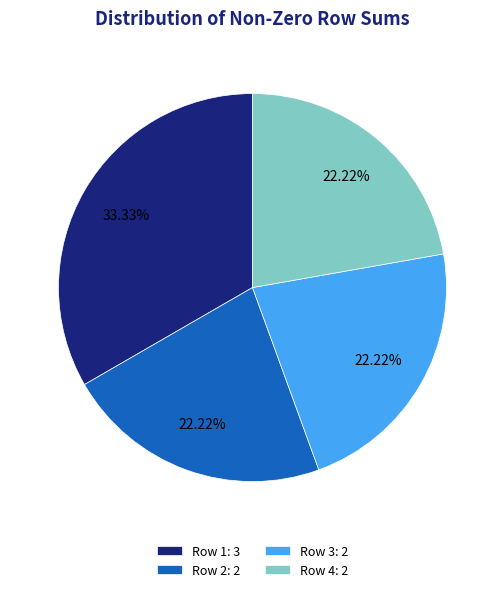

How many slices are in this pie chart?

4